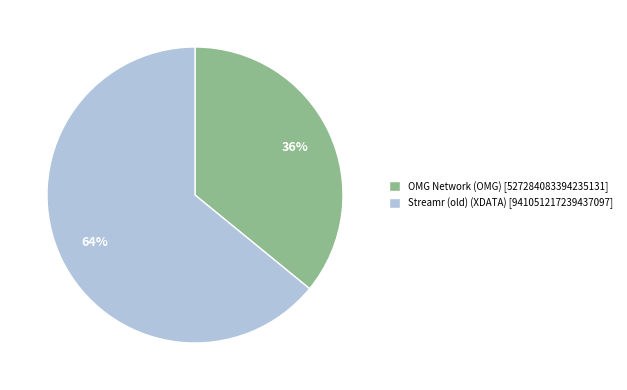

Is there any slice that represents more than half of the pie?

Yes